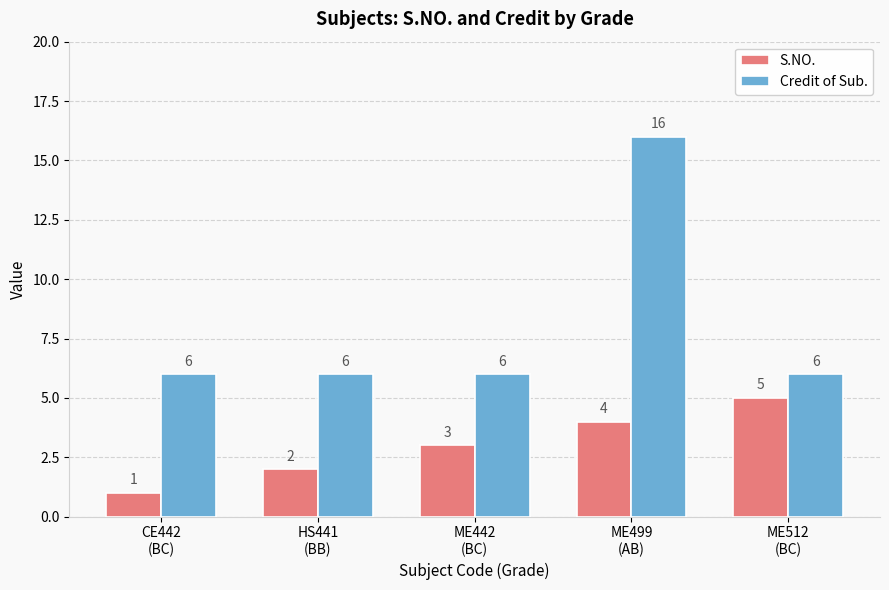

Which series has the largest range (max minus min)?

Credit of Sub.